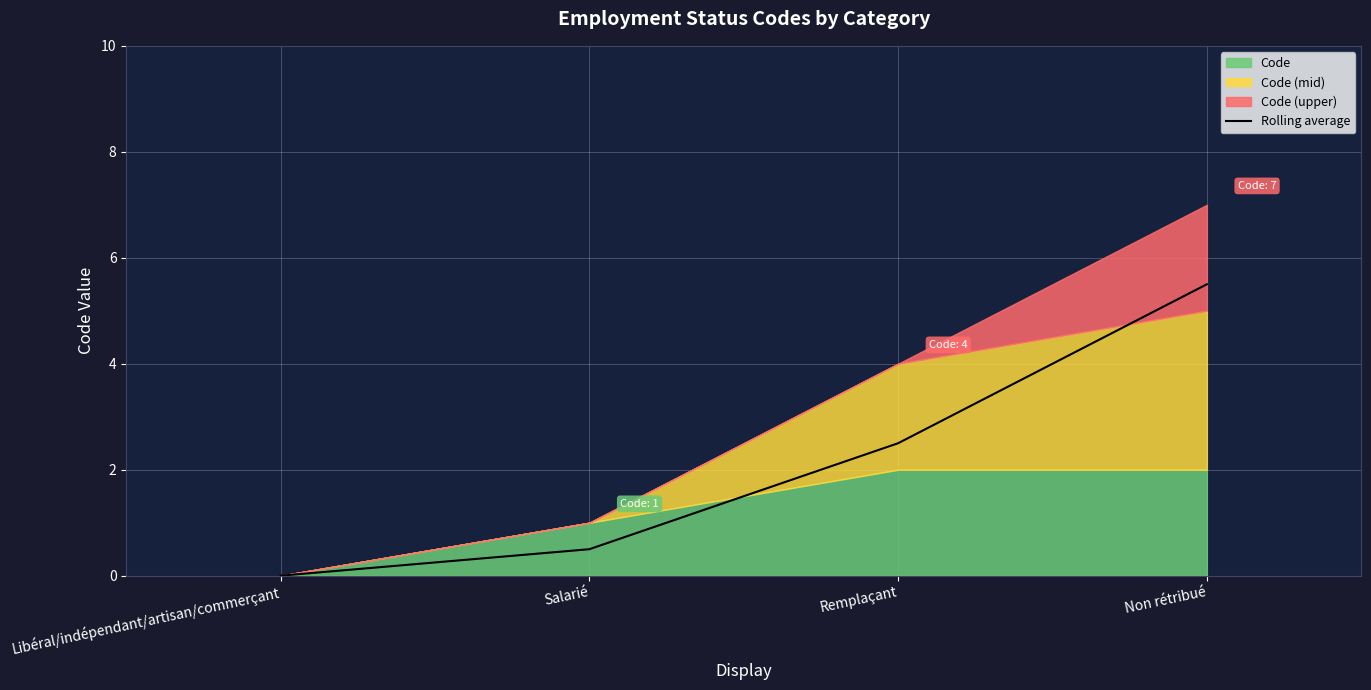

What is the highest value of the Rolling average series?

5.5